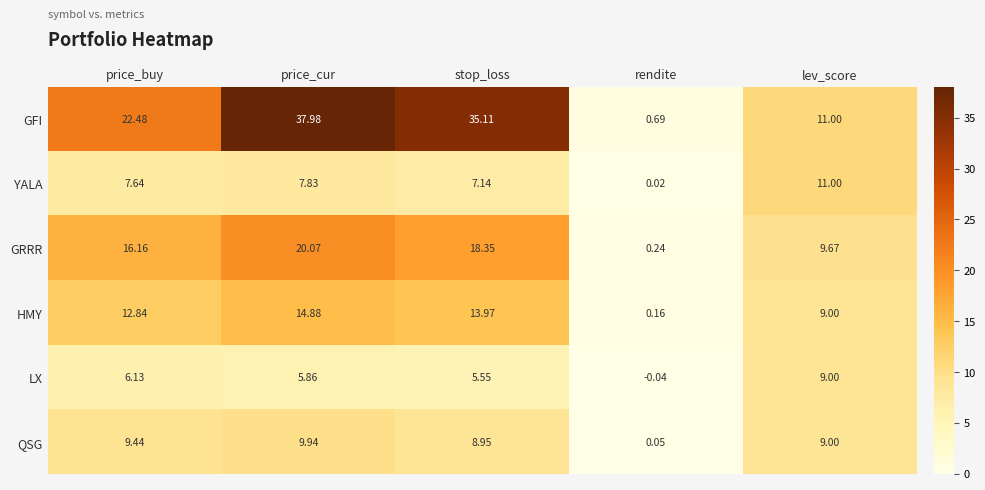

At which category is the sum across all series the highest?

price_cur